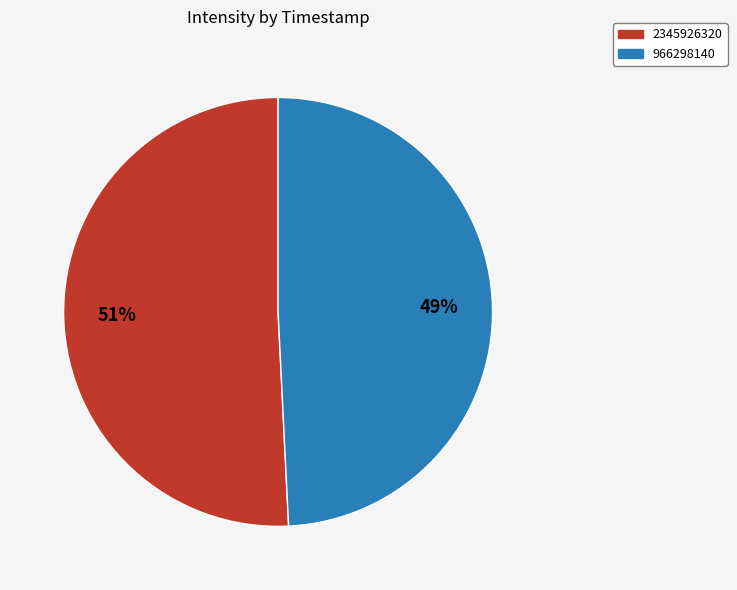

How many segments does this pie chart have?

2